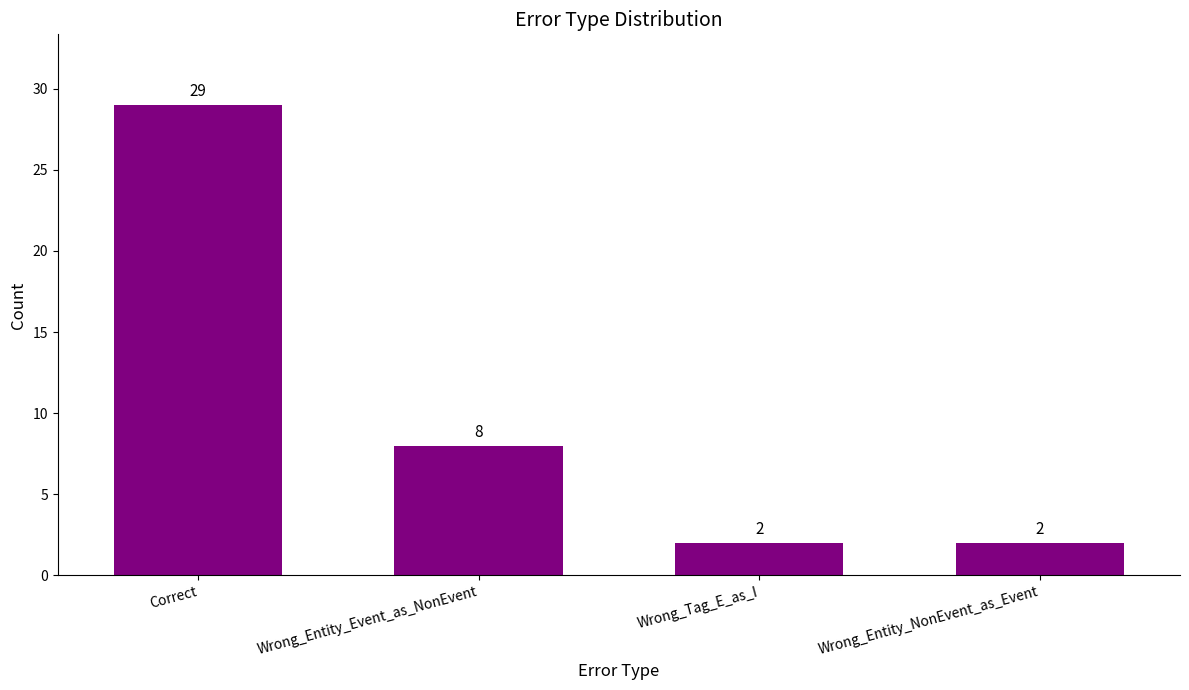

What is the maximum value shown in the chart?

29